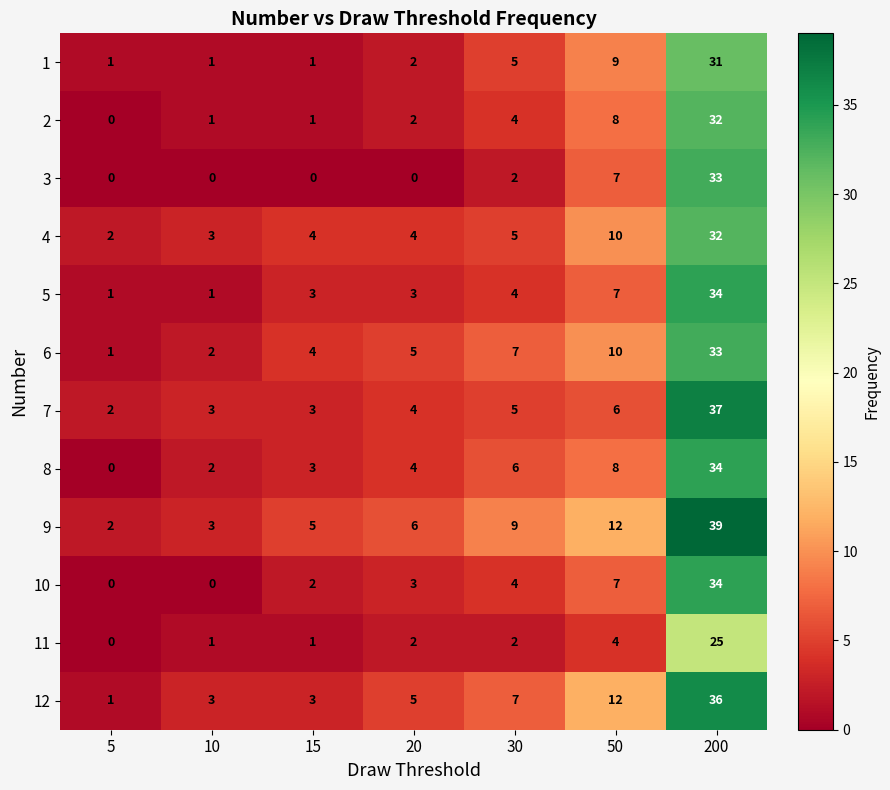

How many data points does each series have?

7